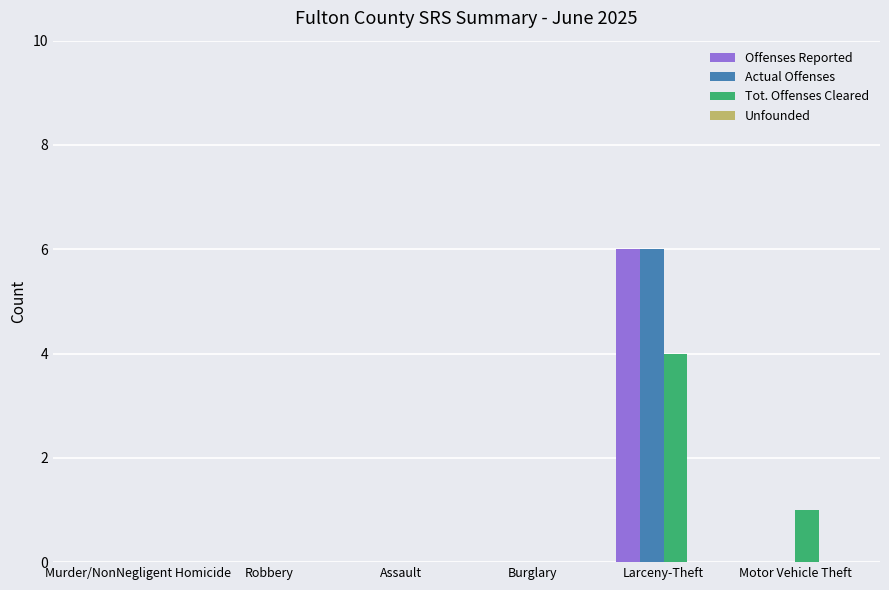

What is the sum of all Offenses Reported values?

6